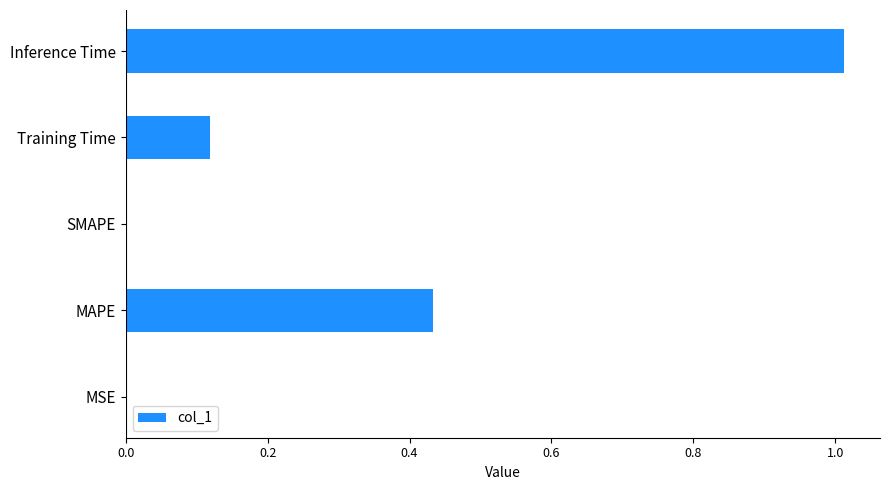

At which category does the chart reach its peak across all series?

Inference Time